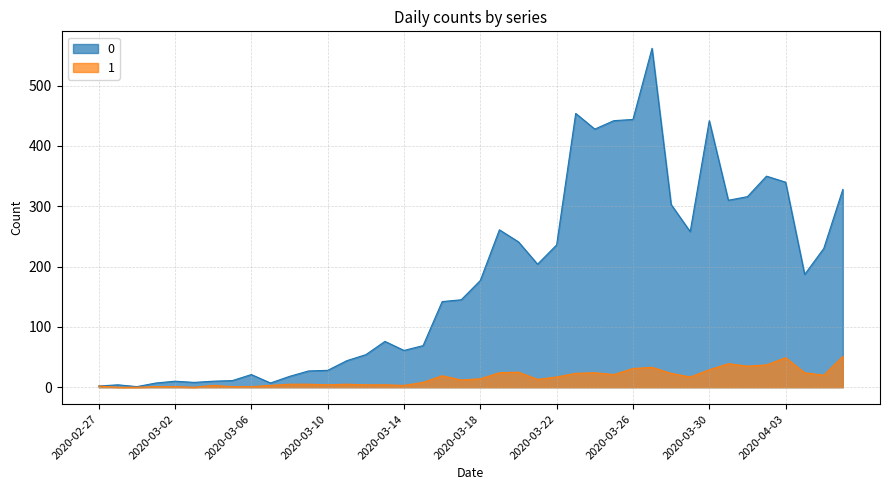

At which label does 1 first exceed 14?

2020-03-16